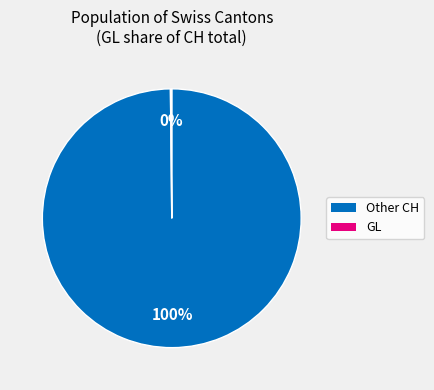

Does any single category account for the majority?

Yes